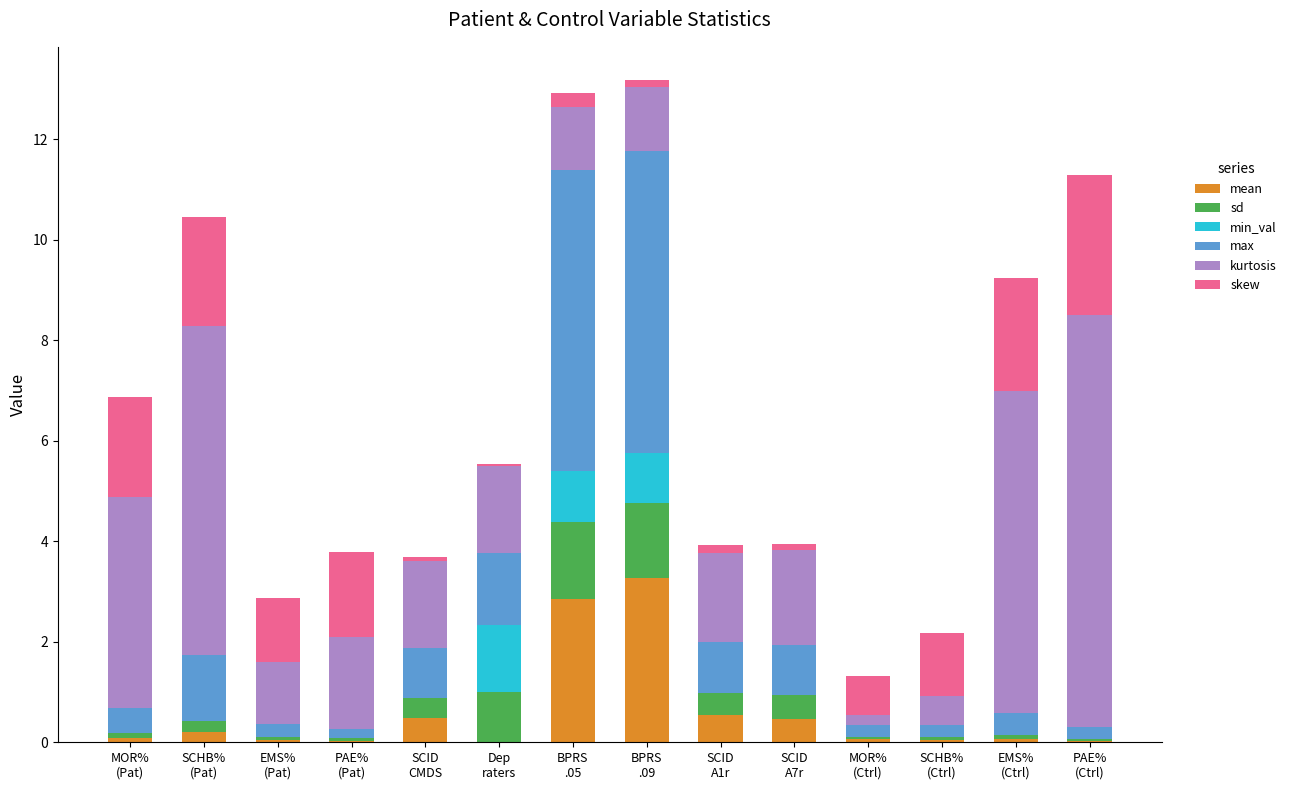

What is the label of the 8th bar from the right?

BPRS
.05